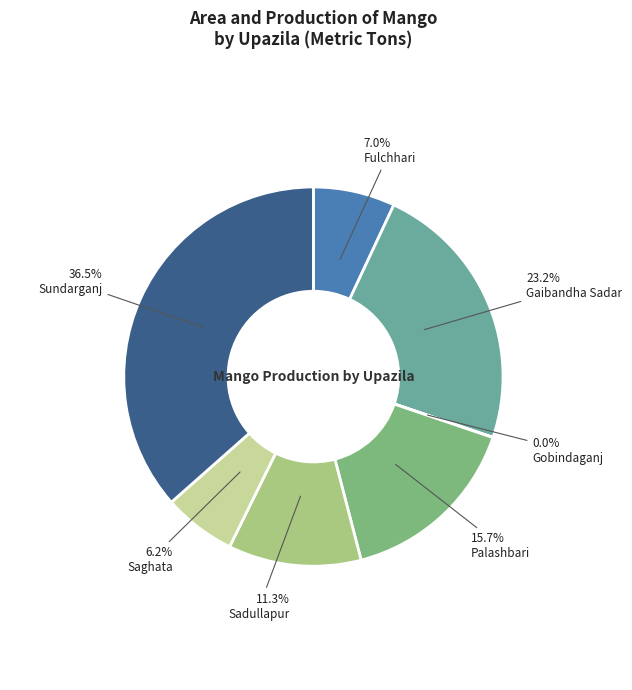

To the nearest percent, what is the average slice percentage?

14%